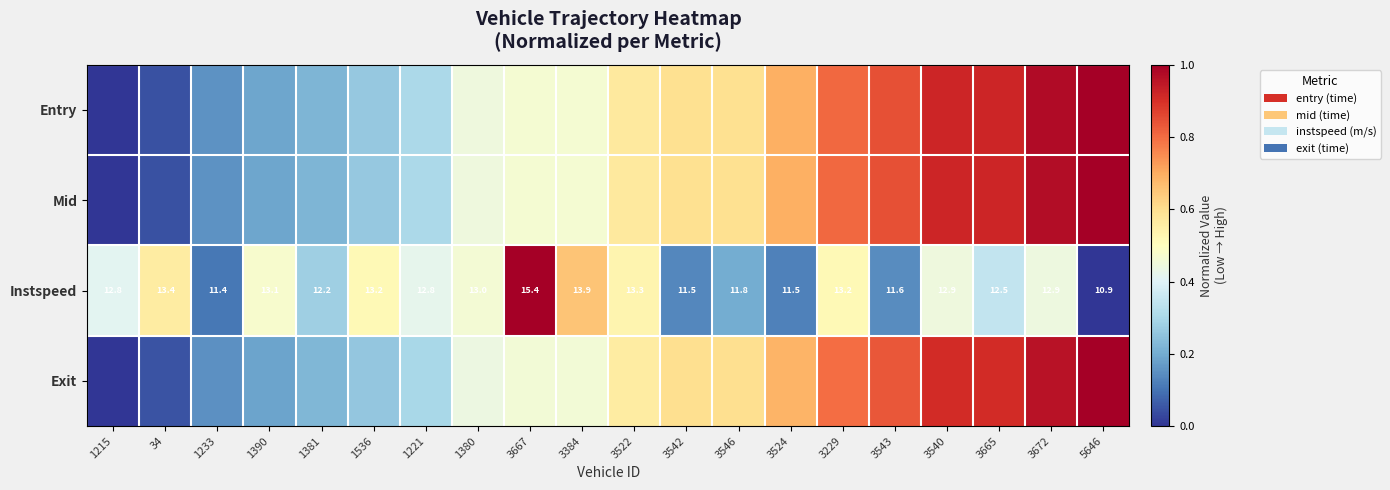

At which category is the sum across all series the highest?

3672